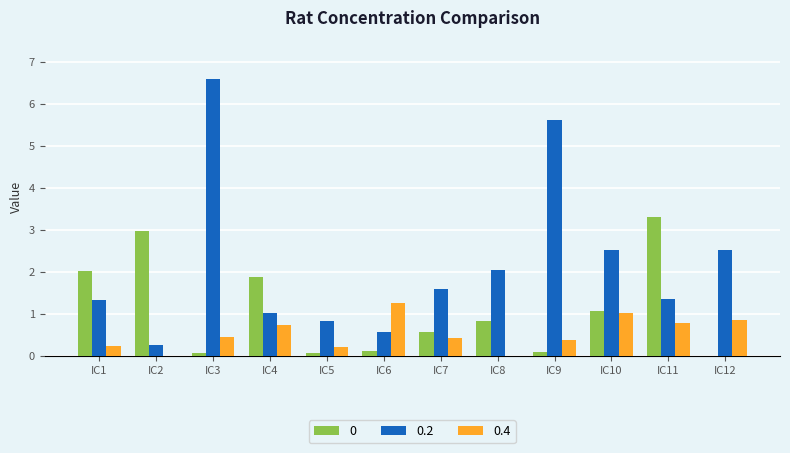

At which category is the sum across all series the highest?

IC3